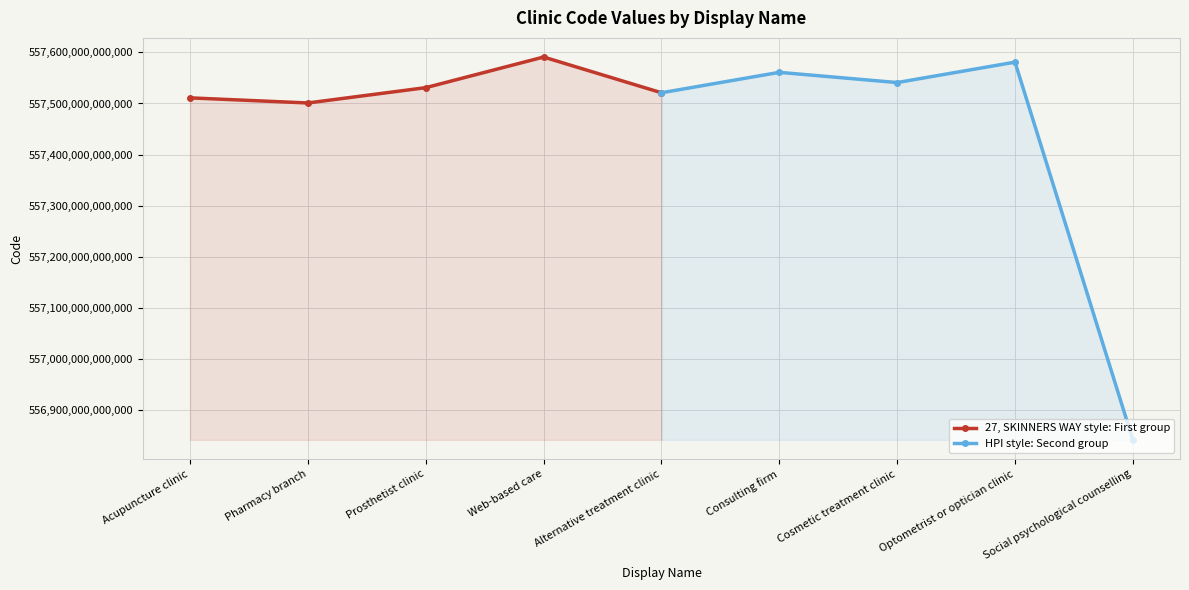

The 27, SKINNERS WAY style: First group series shows 557521000005101 at Alternative treatment clinic. True or false?

True